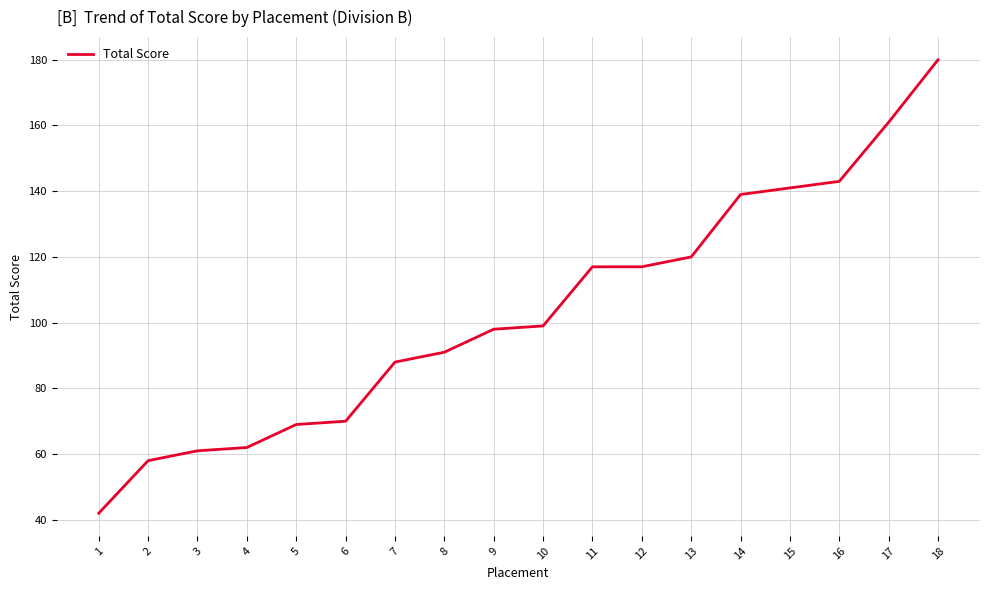

What is the maximum value shown in the chart?

180